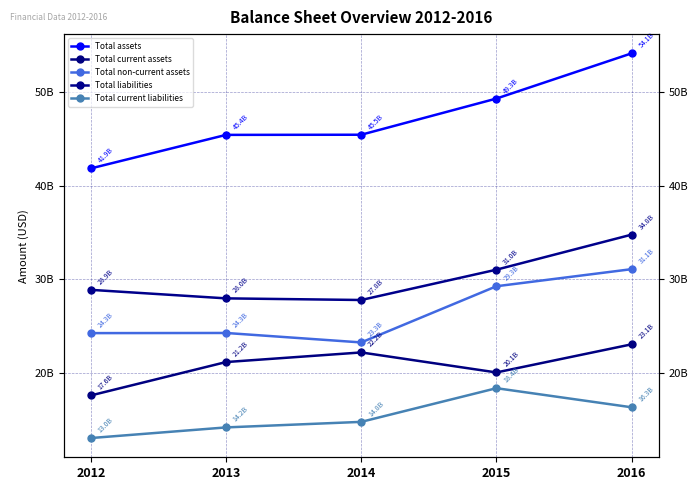

What is the difference between the highest and lowest values at 2012?

28808000000